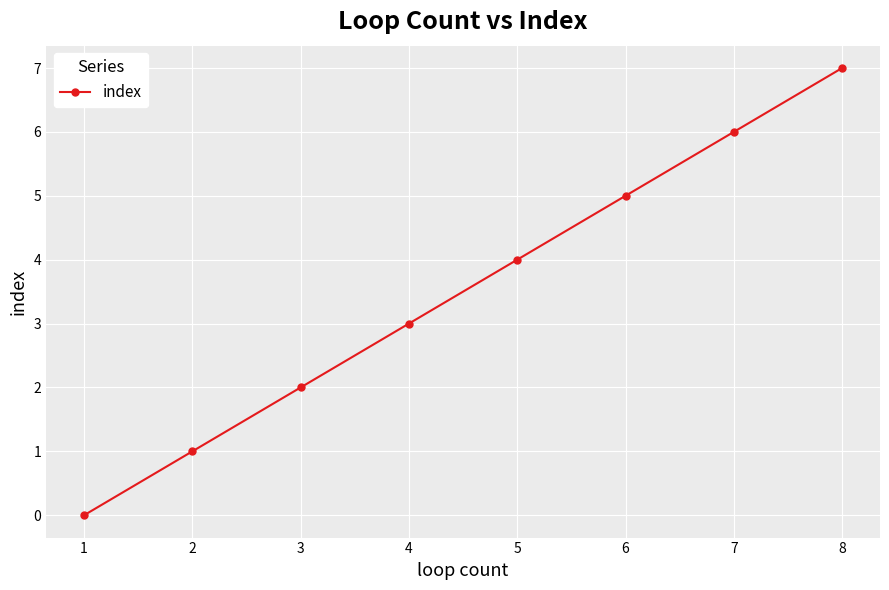

How many values are between 2 and 6?

5